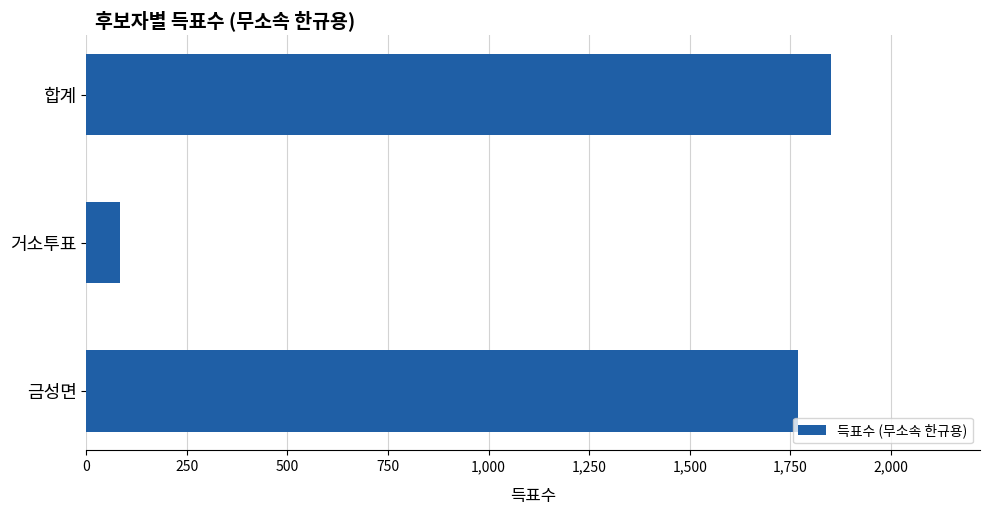

List the labels in order of value, largest first.

합계, 금성면, 거소투표